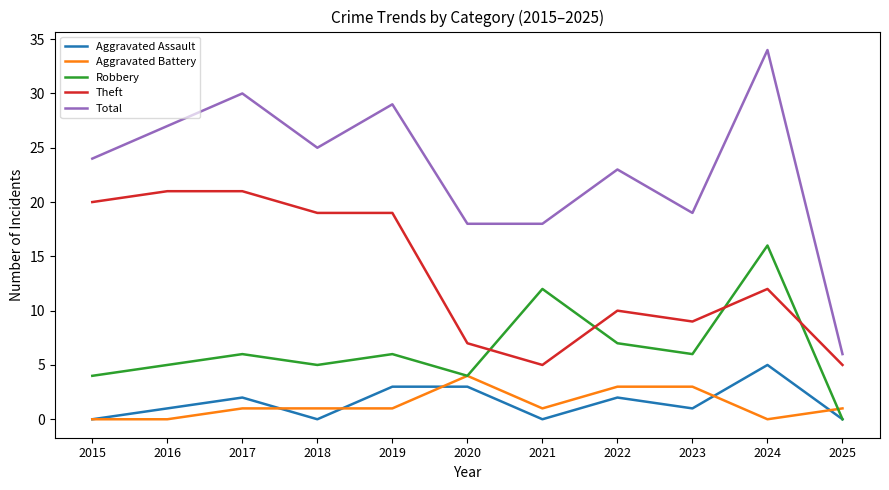

What are all the series names shown in the legend?

Aggravated Assault, Aggravated Battery, Robbery, Theft, Total